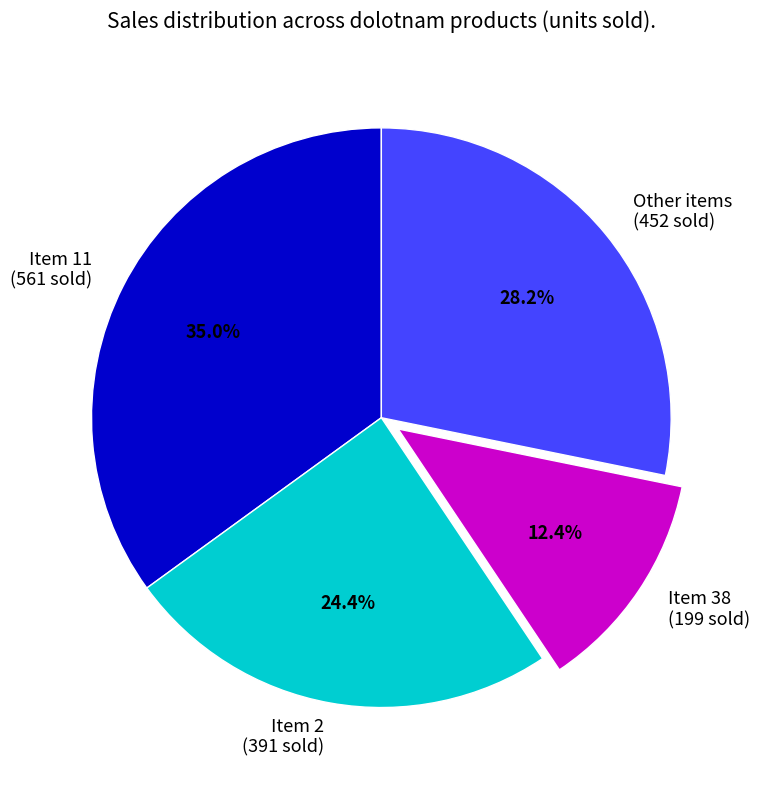

Combined, what portion of the pie is Other items (452 sold) and Item 11 (561 sold)?

63.2%